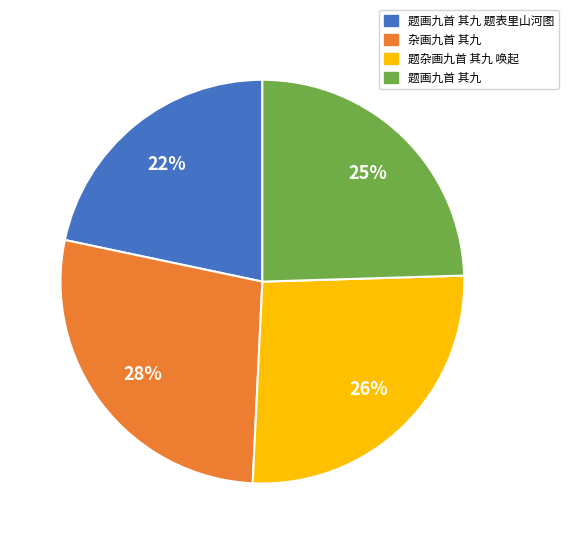

To the nearest percent, what percentage of the pie is 题杂画九首 其九 唤起?

26%